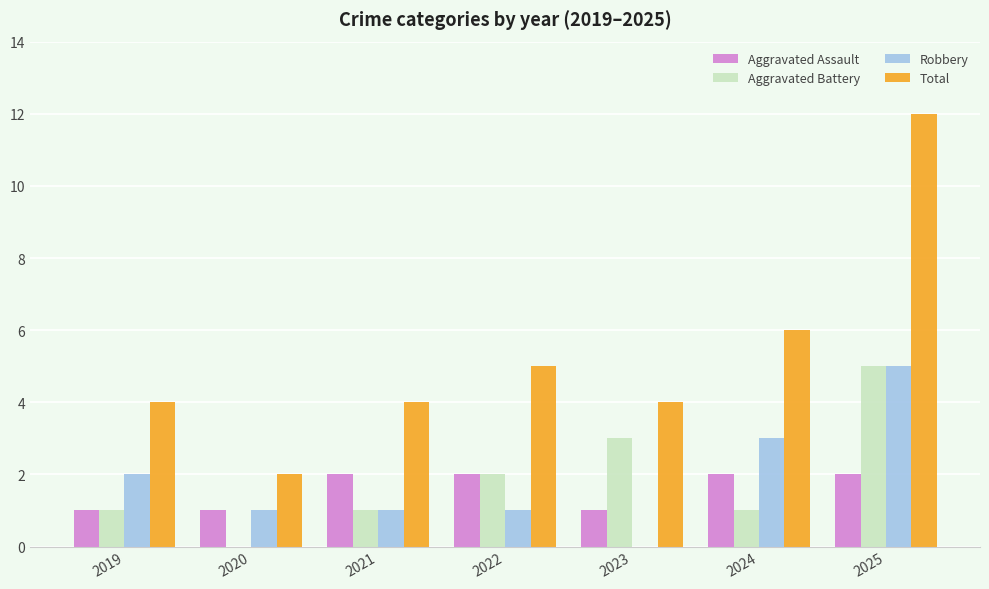

What is the highest value of the Aggravated Battery series?

5